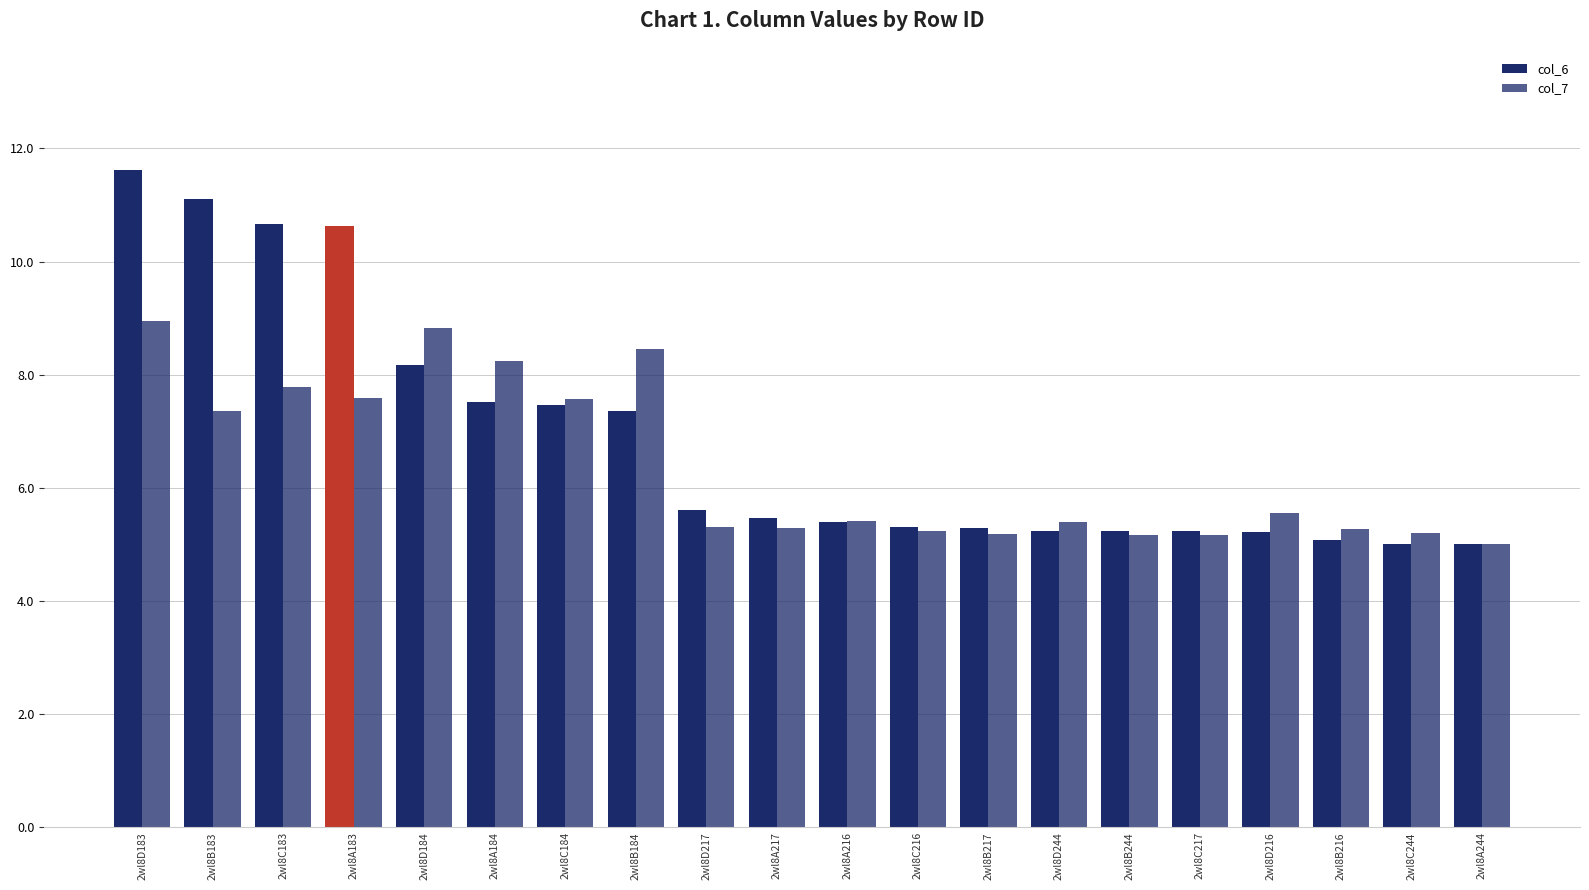

What is the difference between the second highest and second lowest values in the col_7 series?

3.7